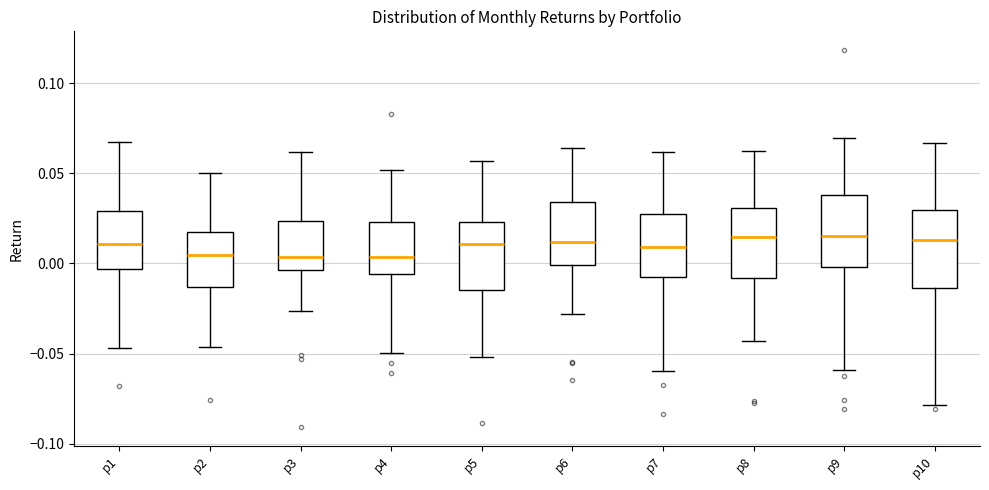

Reading left to right, transcribe this box plot: for each box, give where its median line is, the range the box spans, and where its two whiskers end, as read against the y-axis. The values are not printed on the chart, so give them approximately, as read against the axis.

p1: median 0.010, box -0.005 to 0.030, whiskers -0.045 to 0.065
p2: median 0.005, box -0.015 to 0.015, whiskers -0.045 to 0.050
p3: median 0.005, box -0.005 to 0.025, whiskers -0.025 to 0.060
p4: median 0.005, box -0.005 to 0.025, whiskers -0.050 to 0.050
p5: median 0.010, box -0.015 to 0.025, whiskers -0.050 to 0.055
p6: median 0.010, box 0.000 to 0.035, whiskers -0.030 to 0.065
p7: median 0.010, box -0.005 to 0.025, whiskers -0.060 to 0.060
p8: median 0.015, box -0.010 to 0.030, whiskers -0.045 to 0.060
p9: median 0.015, box 0.000 to 0.040, whiskers -0.060 to 0.070
p10: median 0.015, box -0.015 to 0.030, whiskers -0.080 to 0.065